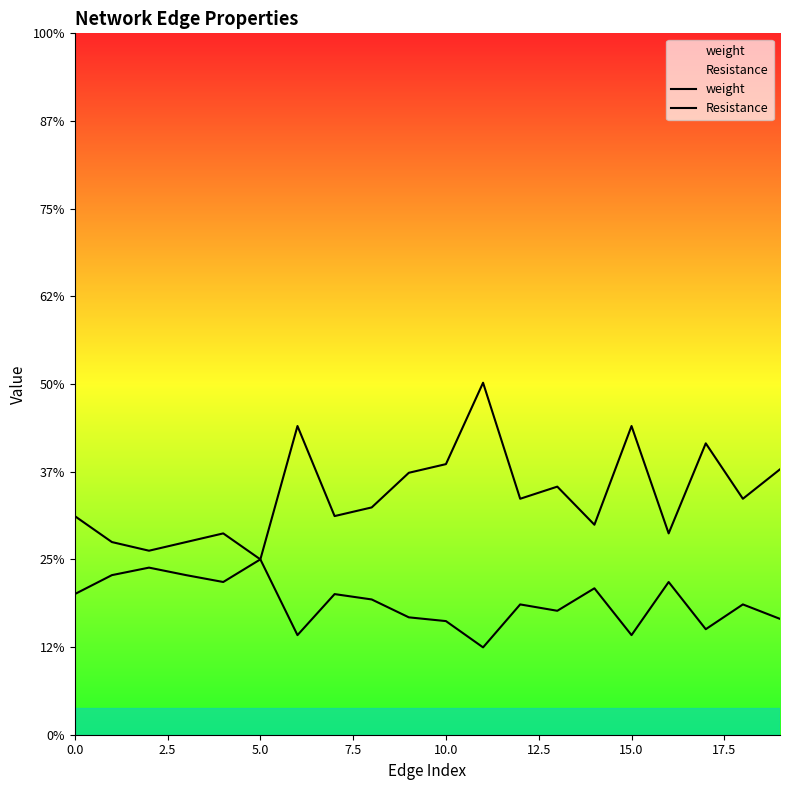

What is the value of the Resistance point at the 16th from the left?

1.8